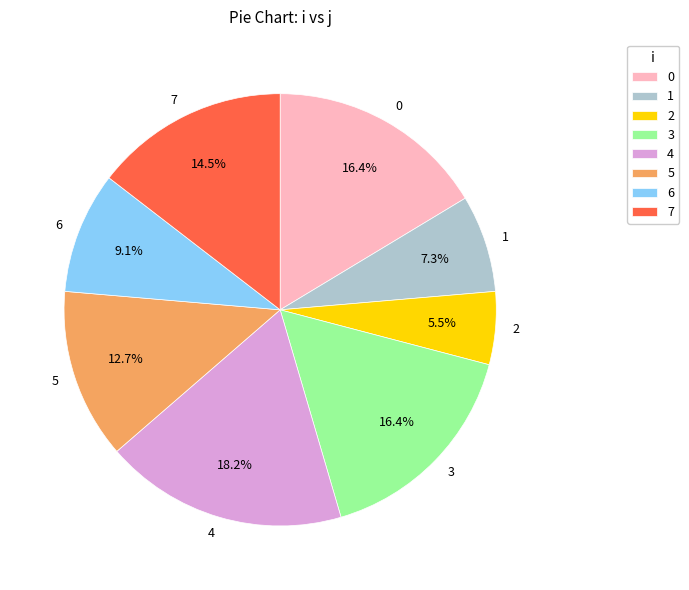

Which has a higher value, 4 or 0?

4